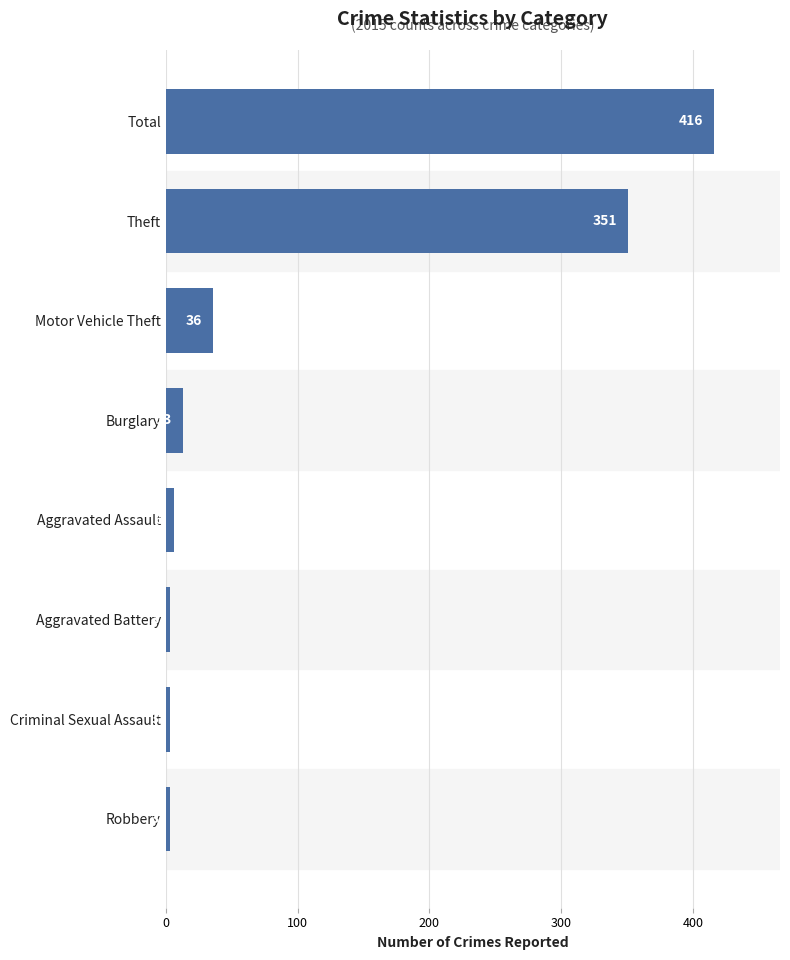

The chart shows a value of 36 at Motor Vehicle Theft. True or false?

True